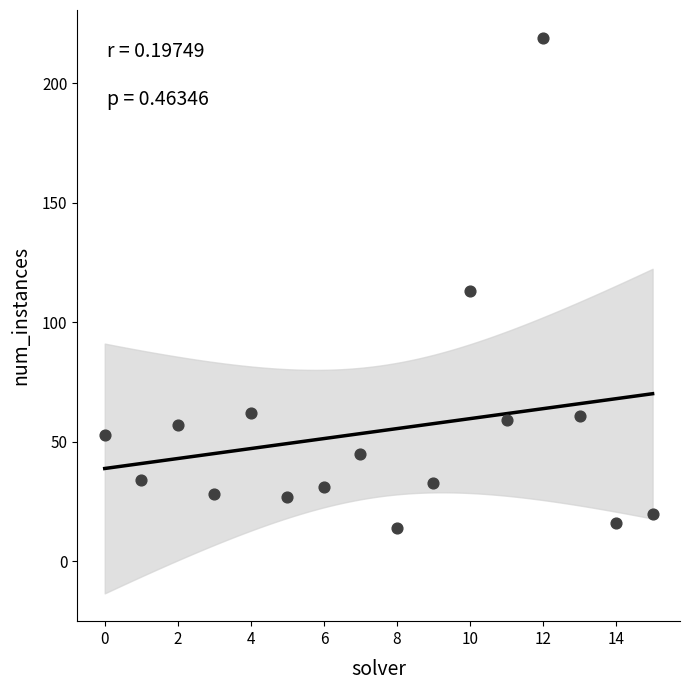

What Y value in the scatter plot is closest to 116?

113